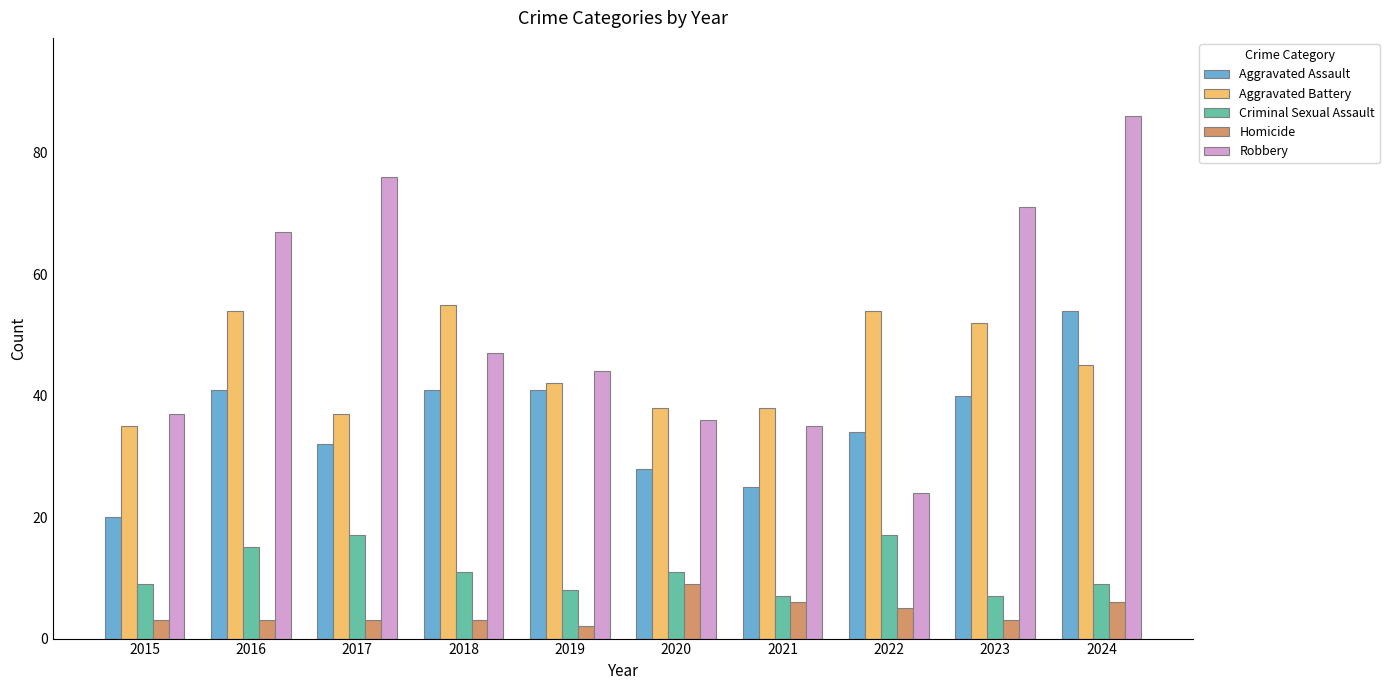

What is the spread (max minus min) of values at 2022?

49